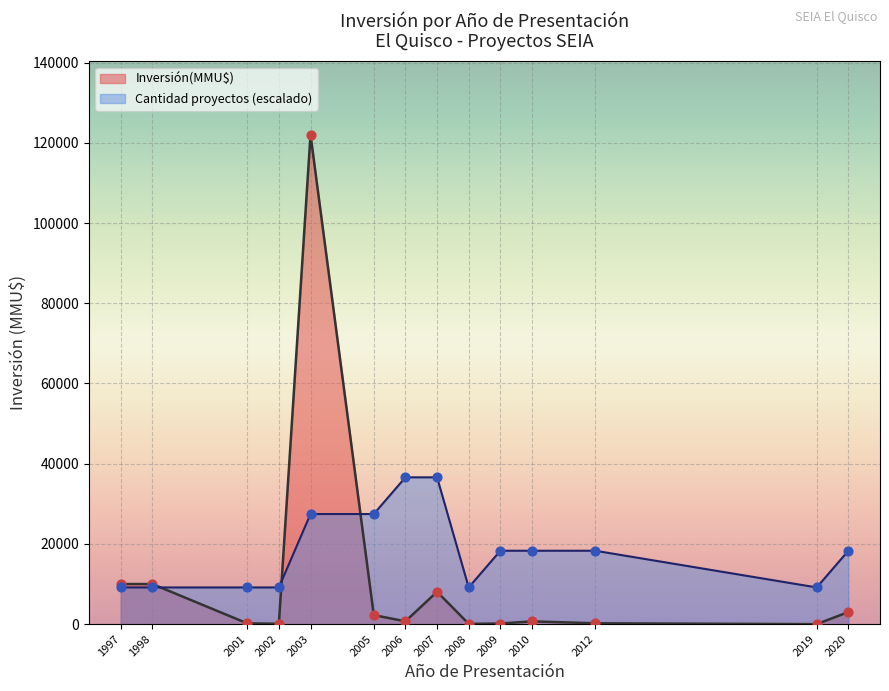

At which category is the sum across all series the highest?

2003